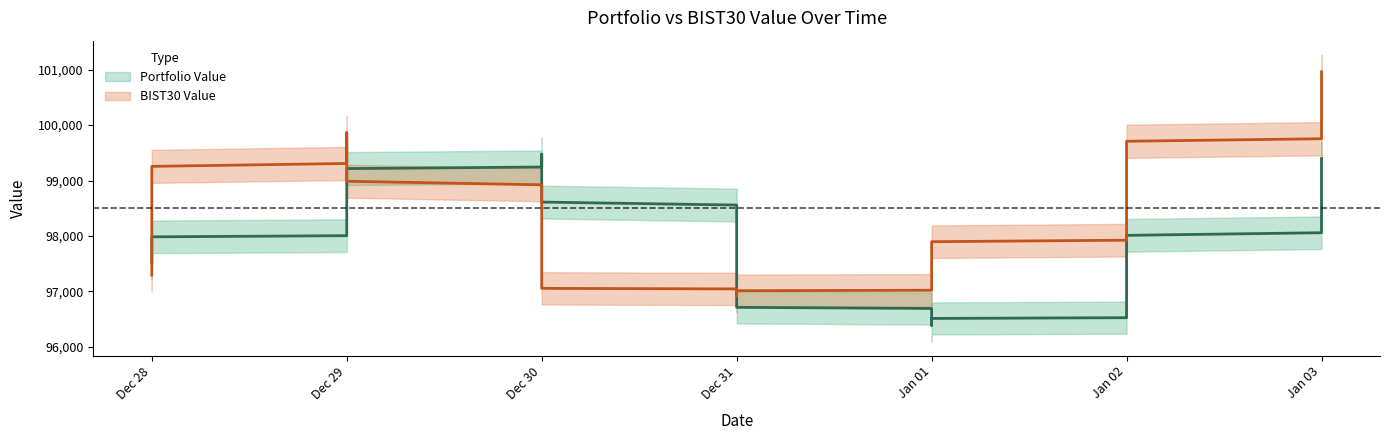

Rank the series by their average value, from lowest to highest.

Portfolio Value, BIST30 Value